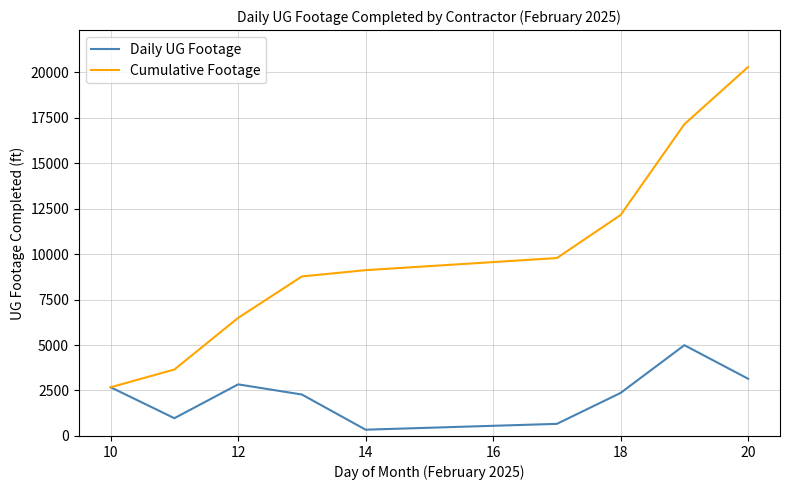

Which series has the largest total across all categories?

Cumulative Footage